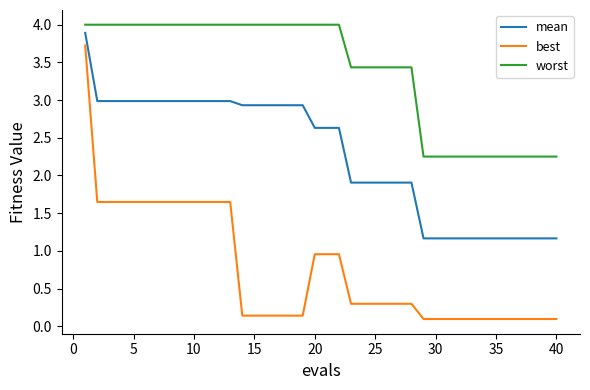

Which series has the largest range (max minus min)?

best